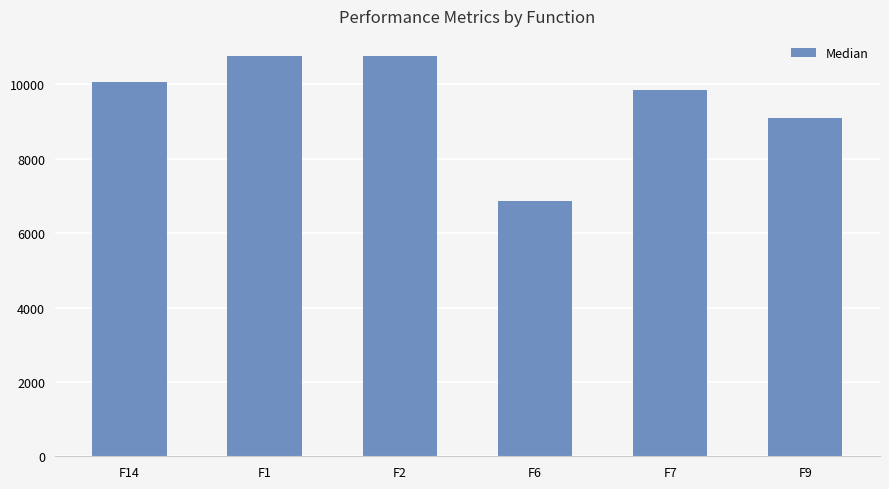

What is the average value?

9568.5